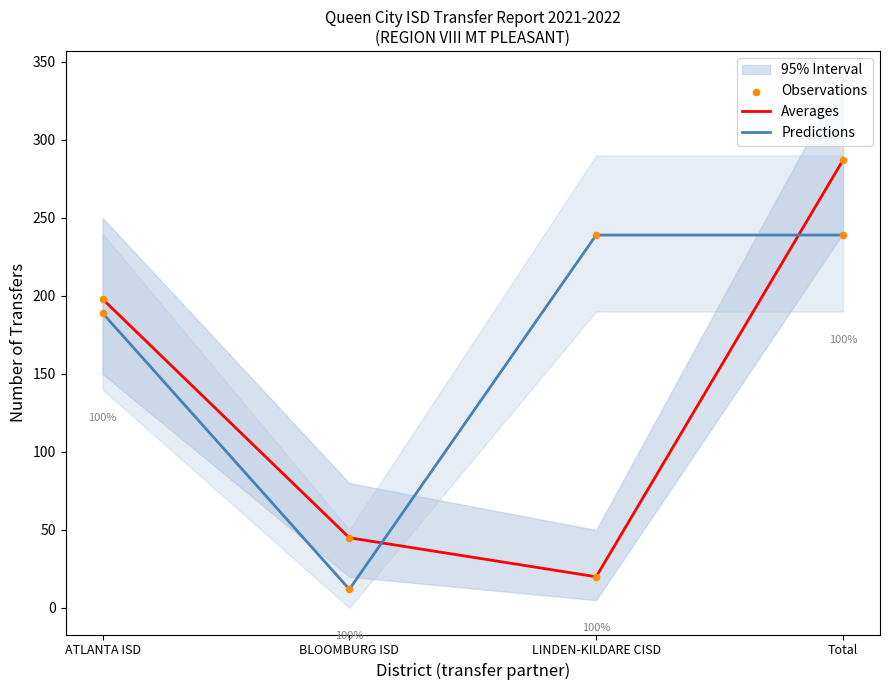

At which category is the sum across all series the highest?

Total